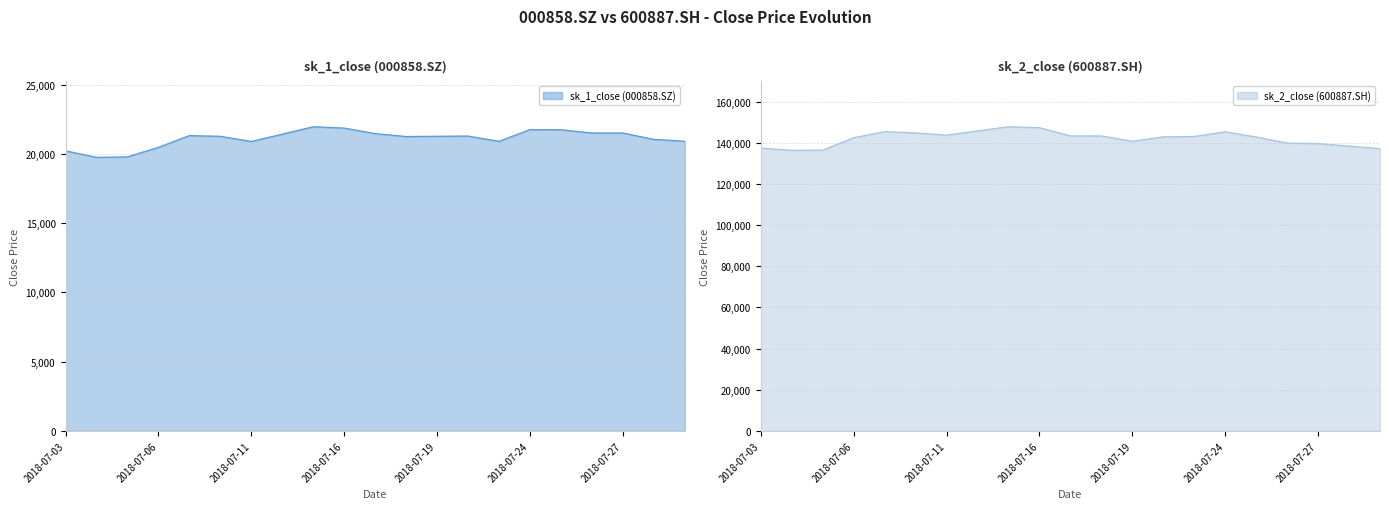

What position from the left is 20?

21